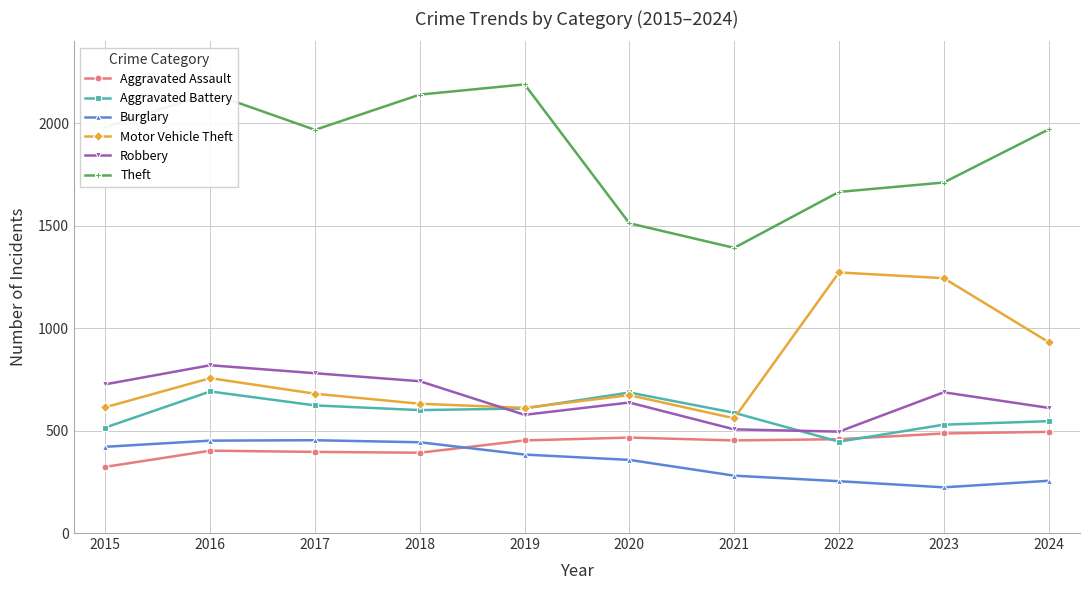

Which series has the largest total across all categories?

Theft